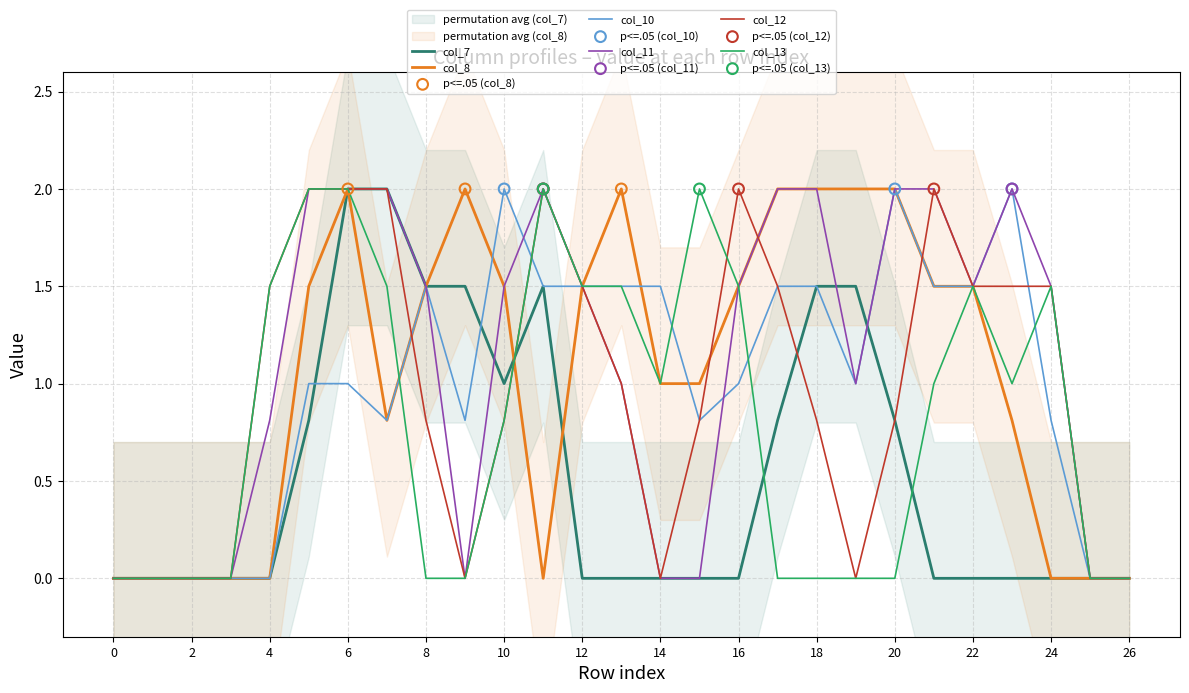

Which series has the widest spread of Y values?

col_7